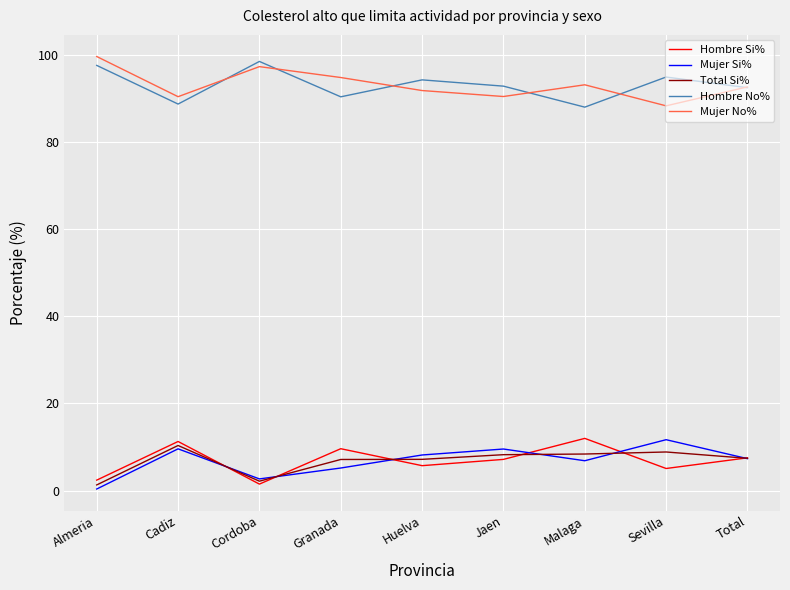

True or false: Hombre No% and Mujer Si% intersect in this chart.

False